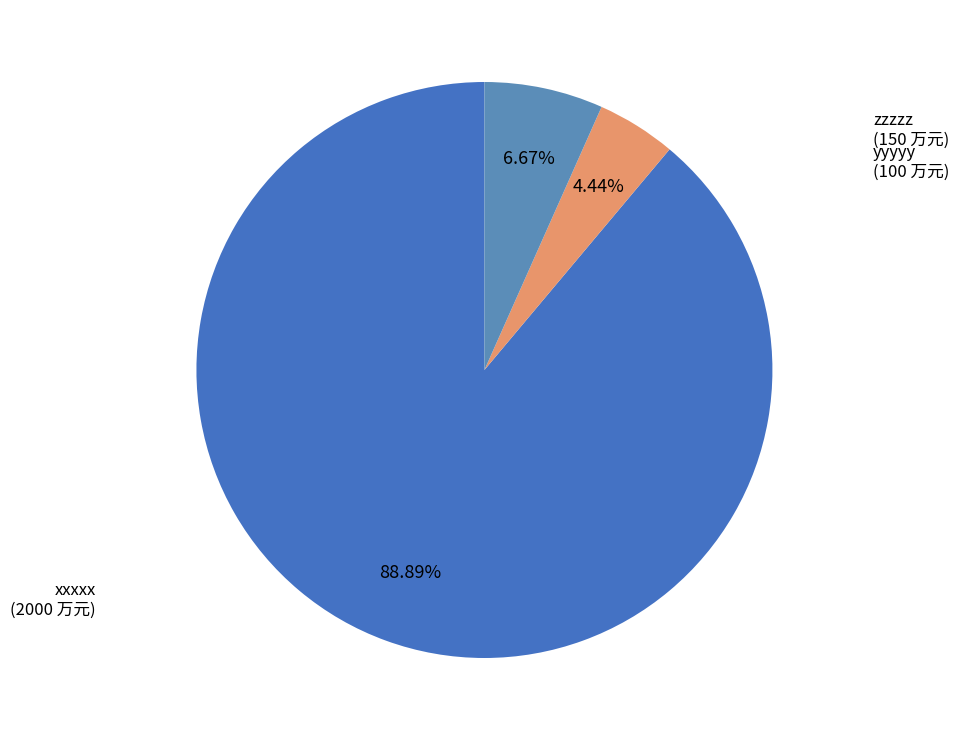

How many slices are in this pie chart?

3